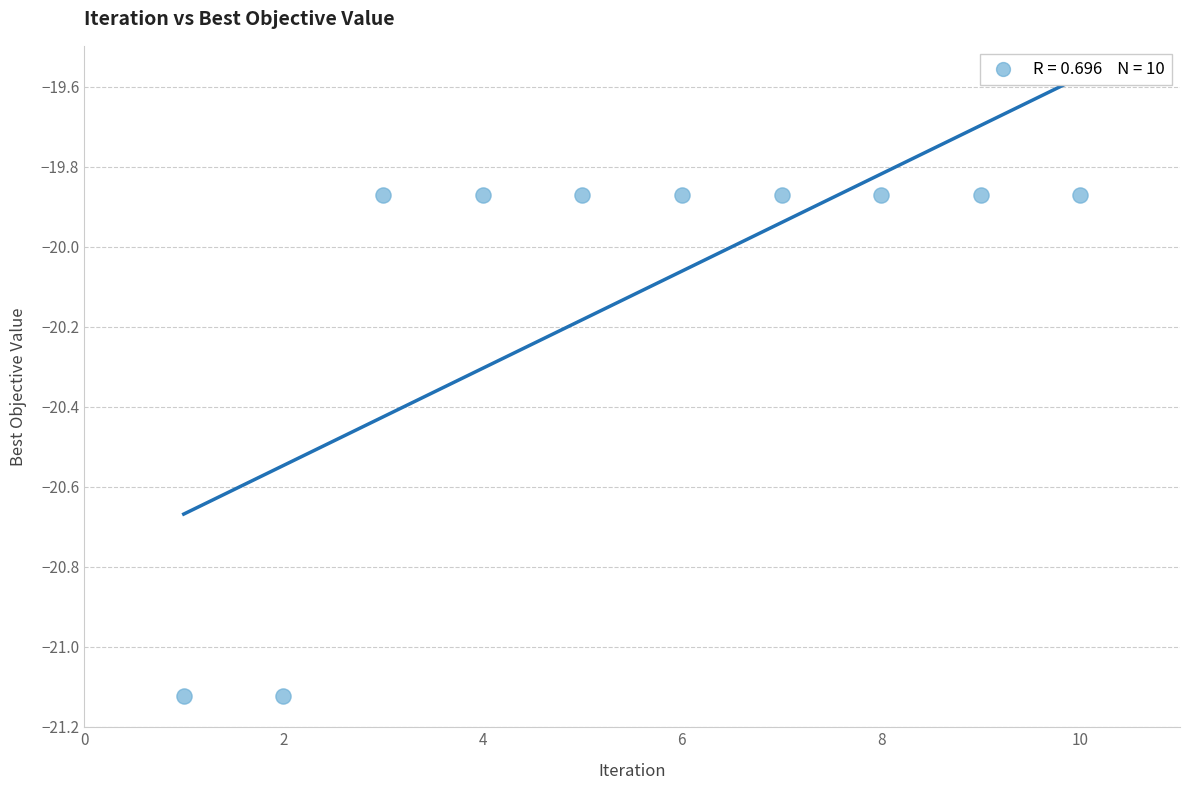

What is the average X value?

5.5